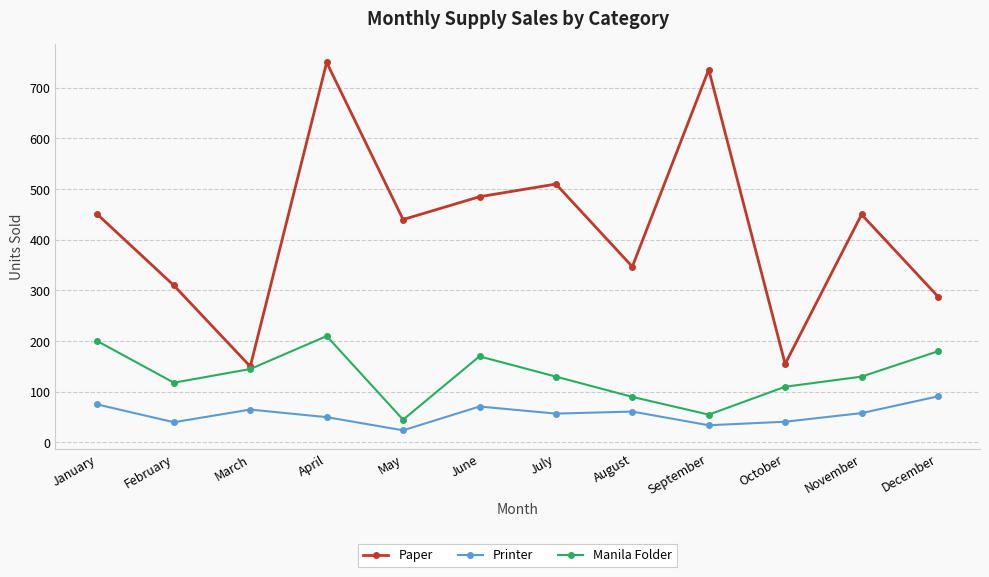

True or false: Printer and Paper intersect in this chart.

False